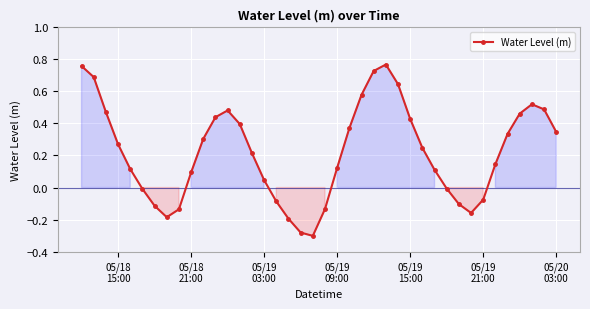

What is the difference between the maximum and second lowest values?

1.0